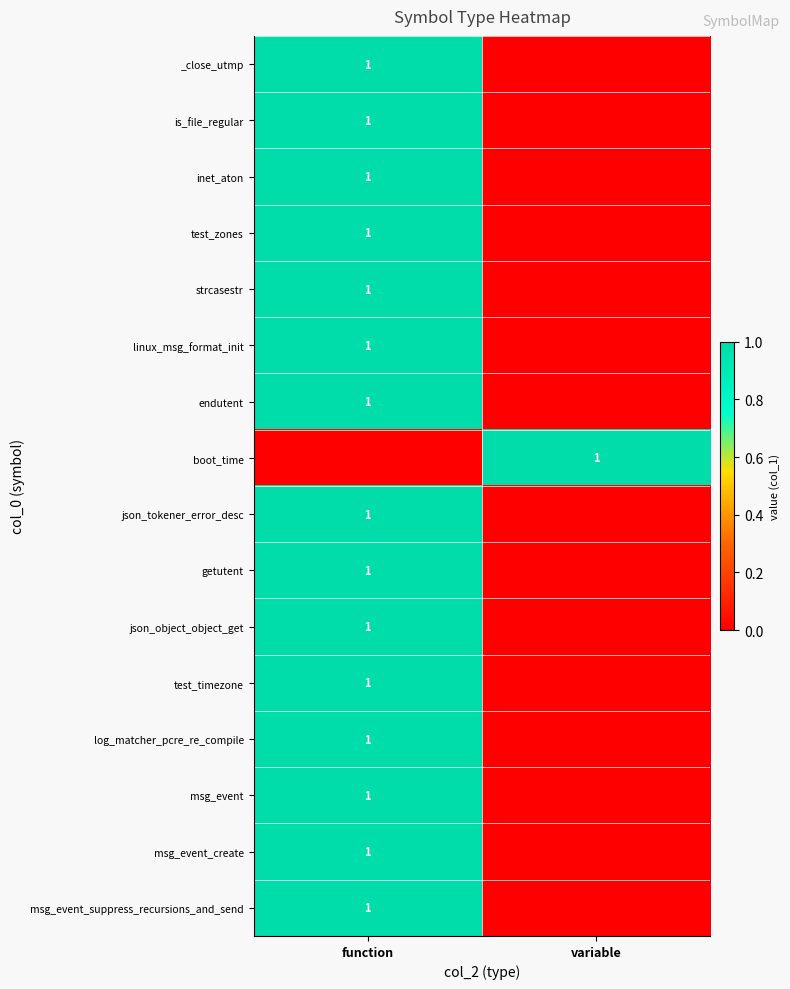

The is_file_regular series shows 0 at function. True or false?

False